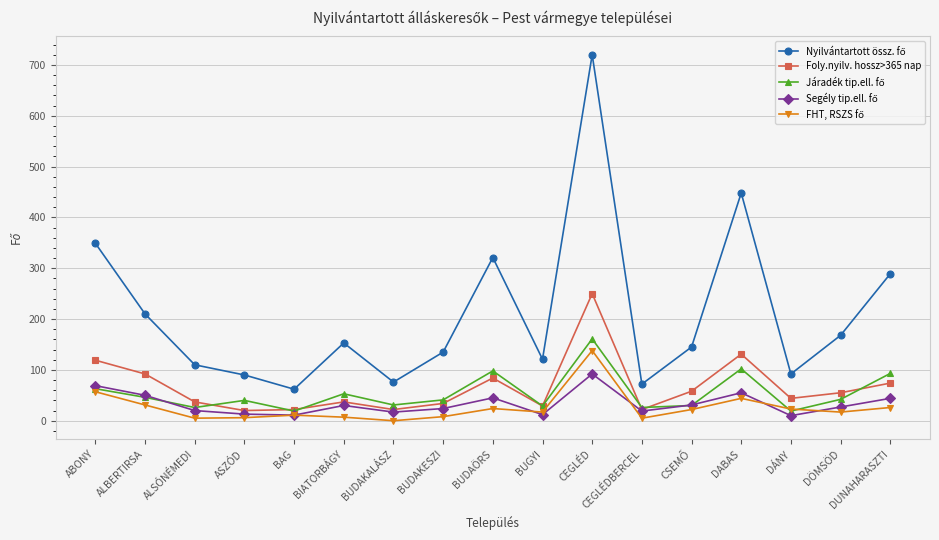

What is the difference between the highest and lowest values at ALBERTIRSA?

179